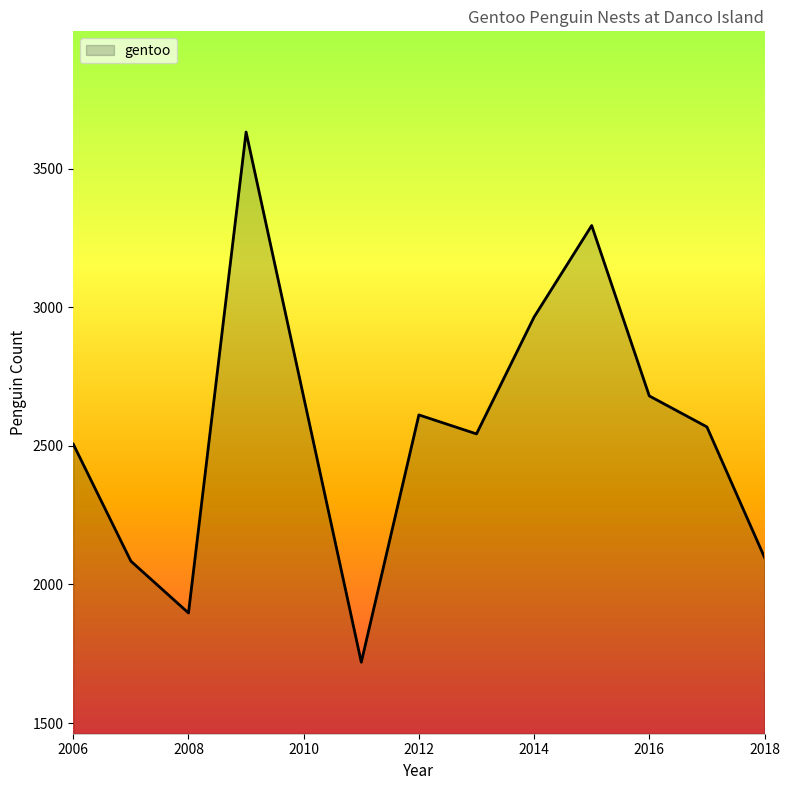

What is the smallest value displayed?

1719.3